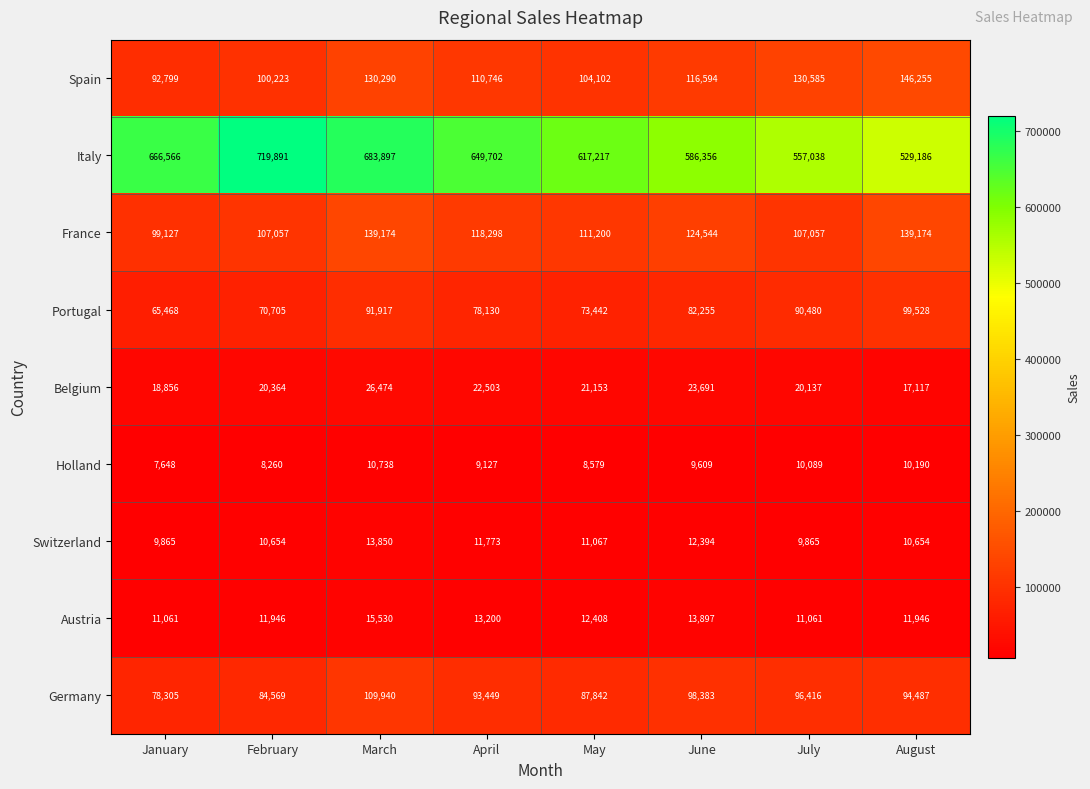

Between July and August, which series saw the biggest shift?

France